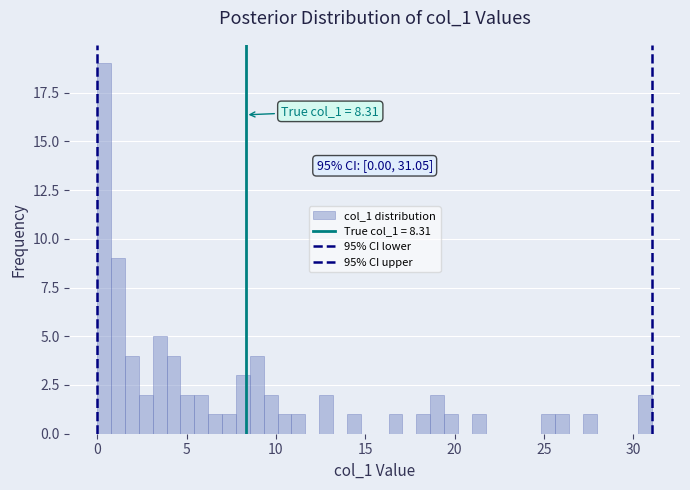

Read against the x-axis, roughly where is the centre of the tallest bar?

0.5